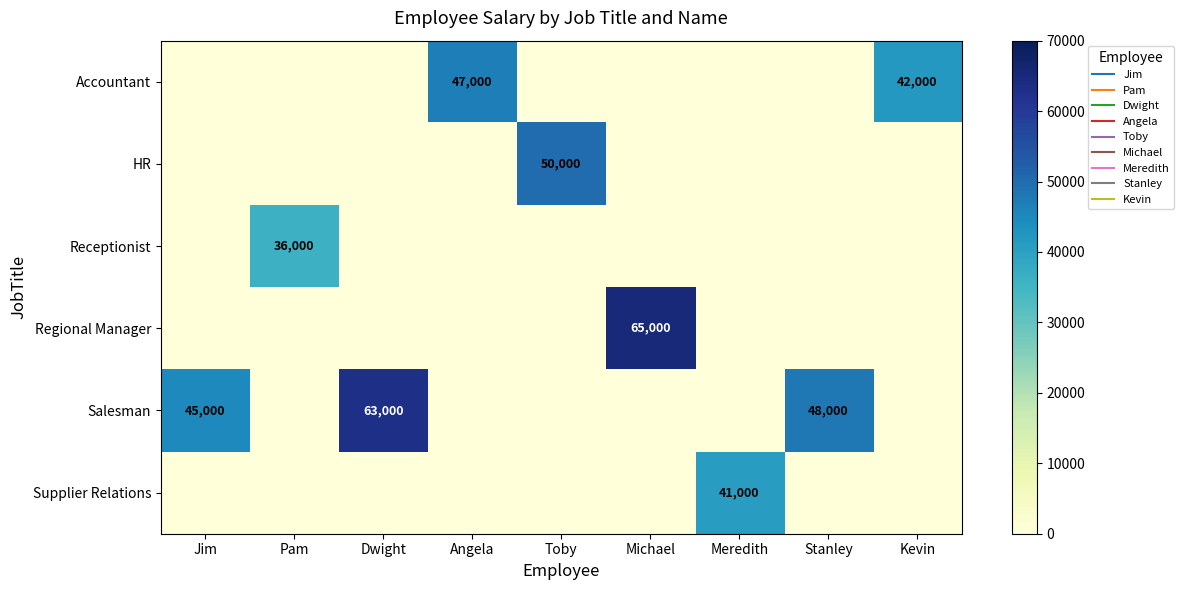

How many positive values does the Supplier Relations series have?

1